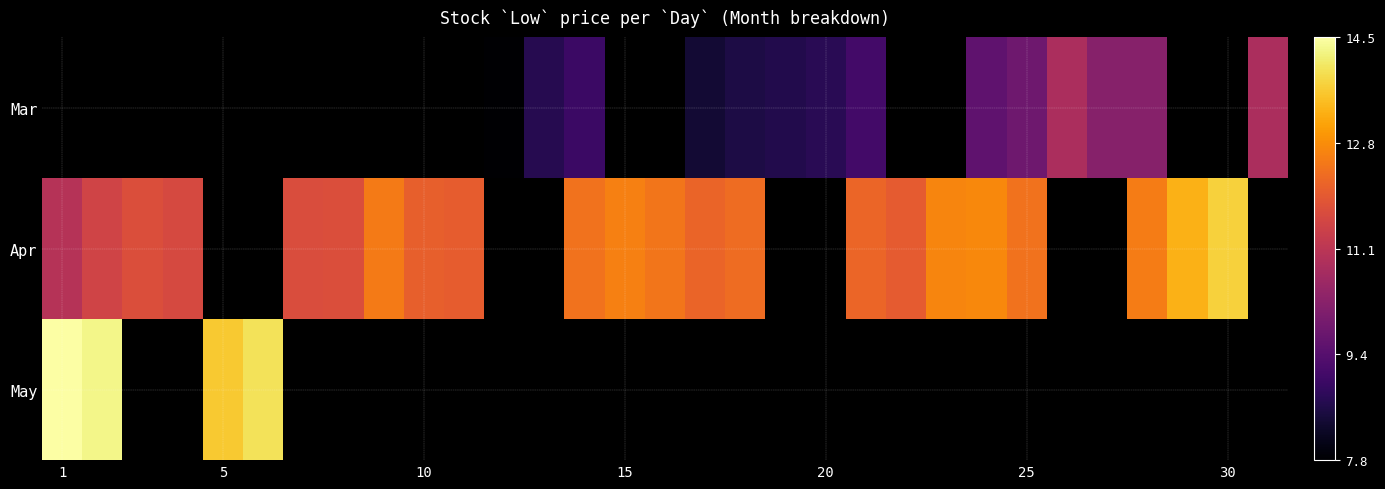

At which category does the chart reach its peak across all series?

1